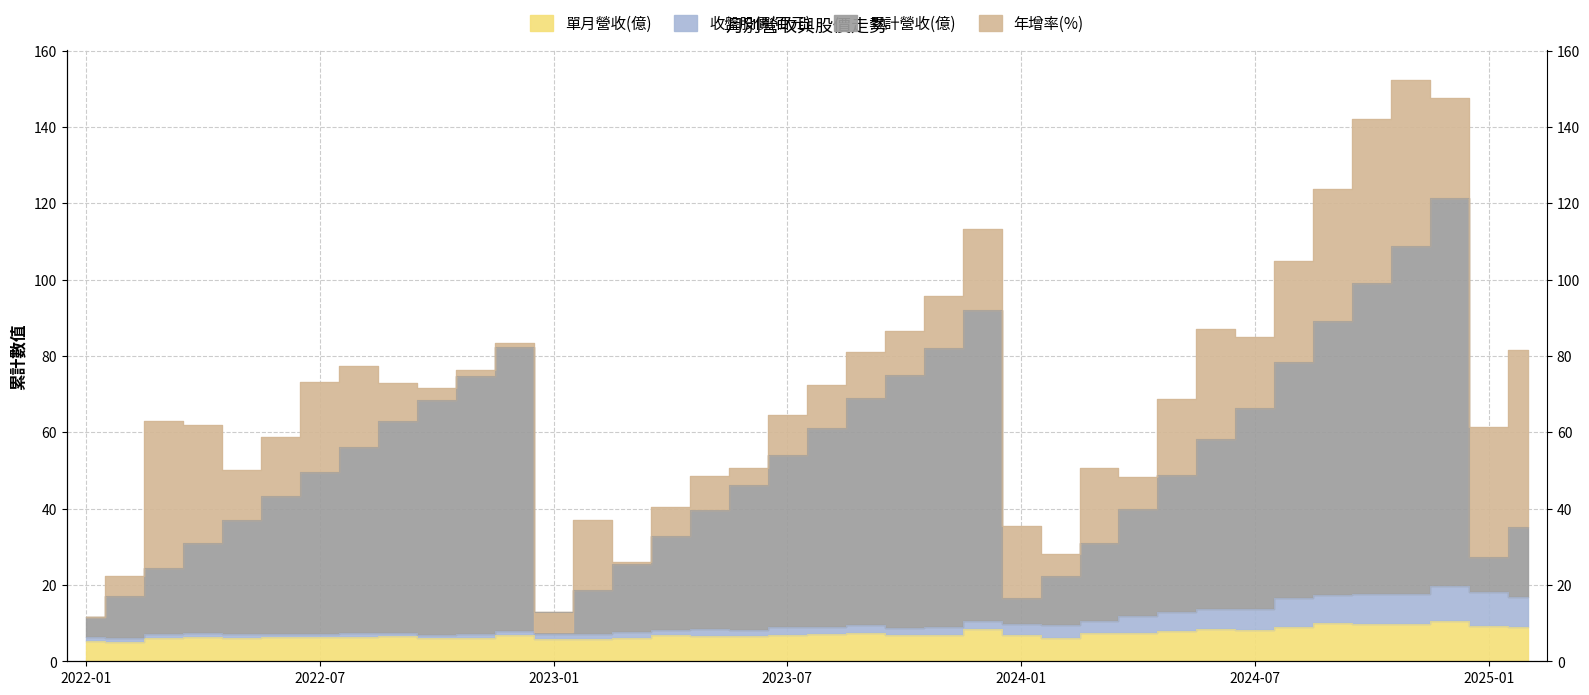

At which category does the chart reach its peak across all series?

2024-12